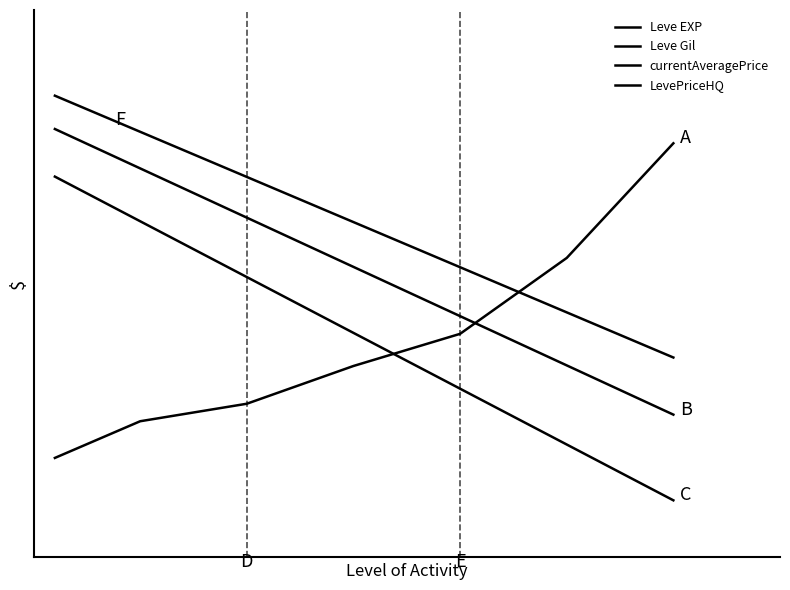

What is the minimum value for Leve EXP?

0.2